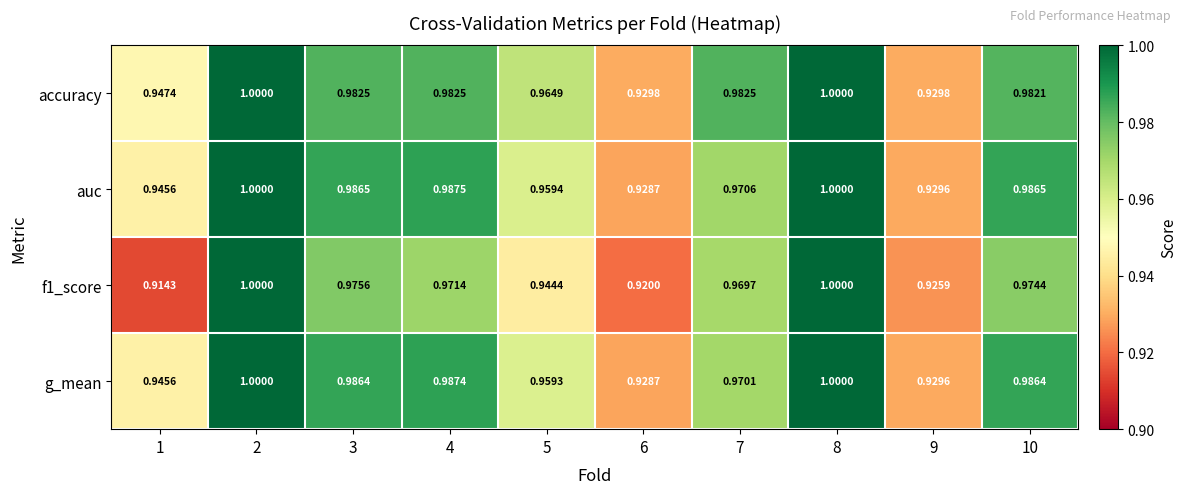

Which series has the largest total across all categories?

accuracy